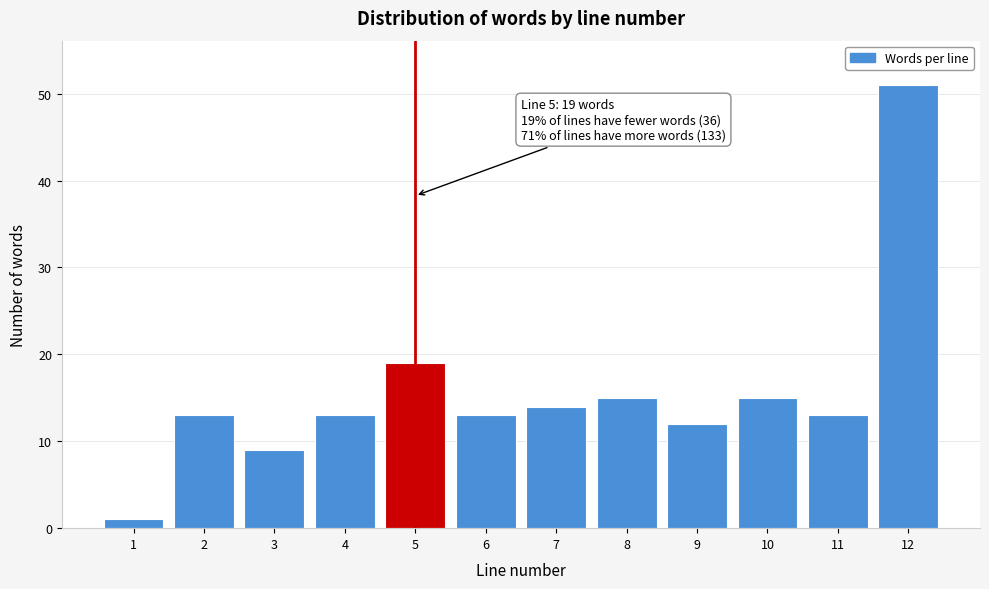

Reading right to left, what are all the values shown in this chart?

51	13	15	12	15	14	13	19	13	9	13	1